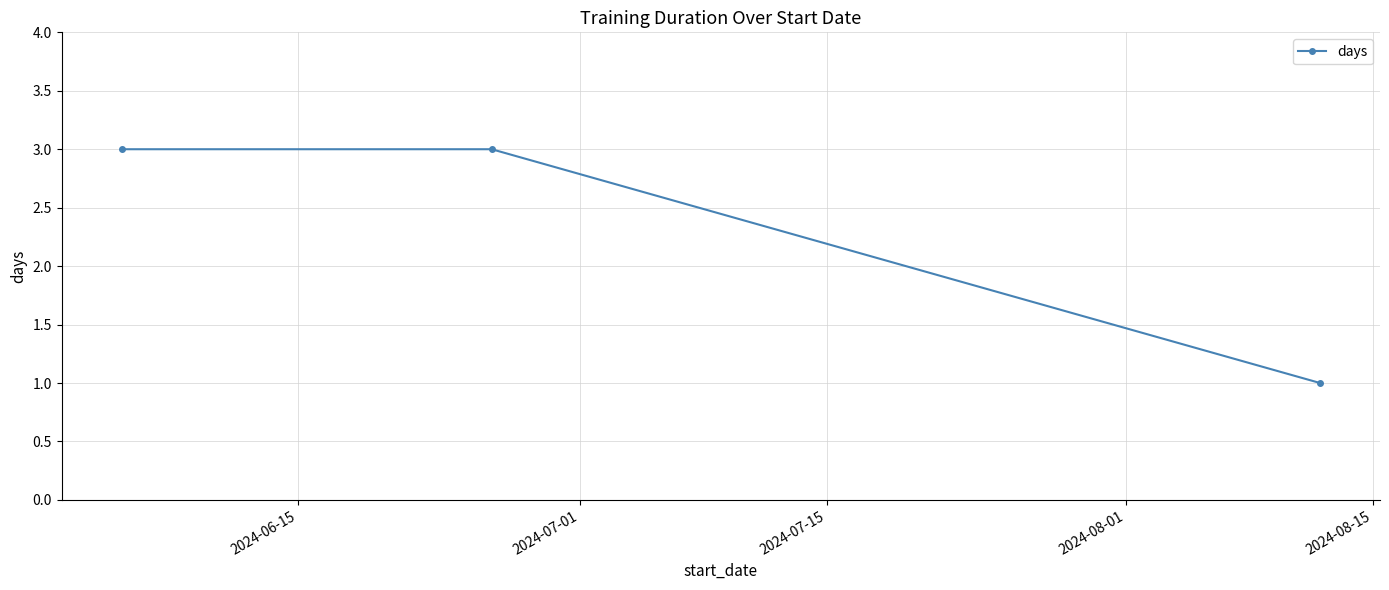

Reading left to right, what are all the values shown in this chart?

3	3	1